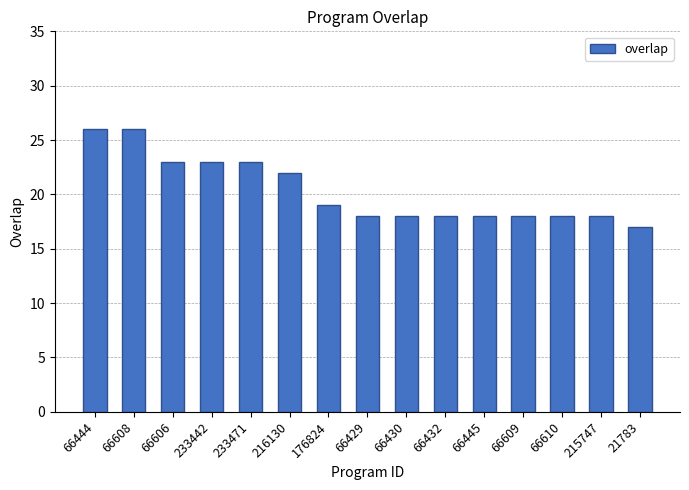

The value at 66432 is 30. True or false?

False